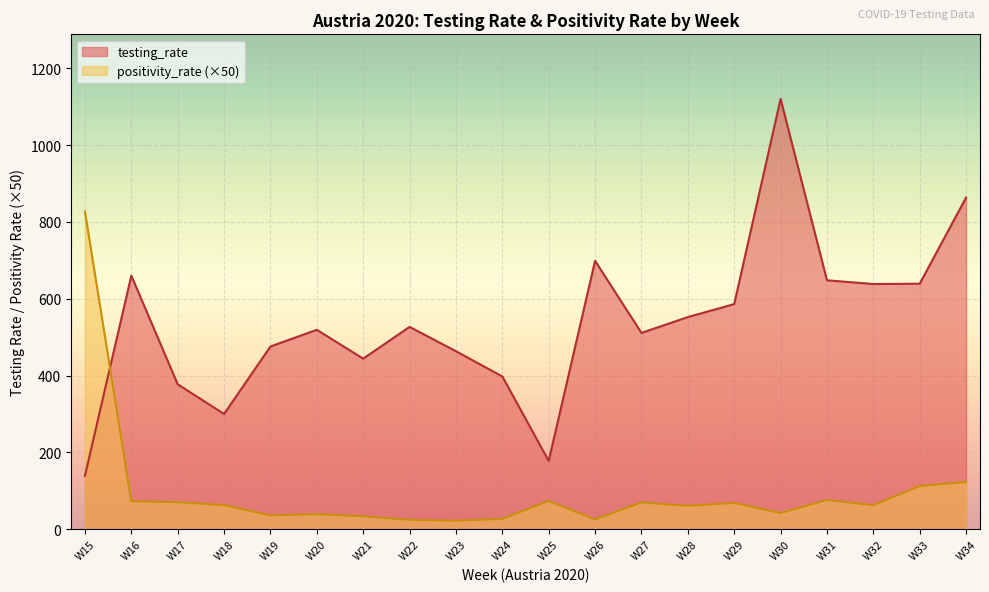

How many values in the testing_rate series exceed 526?

10